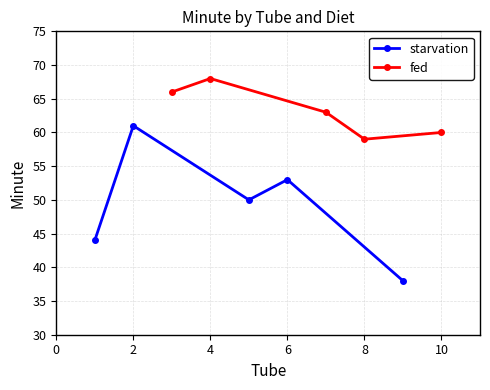

What are all the series names shown in the legend?

starvation, fed